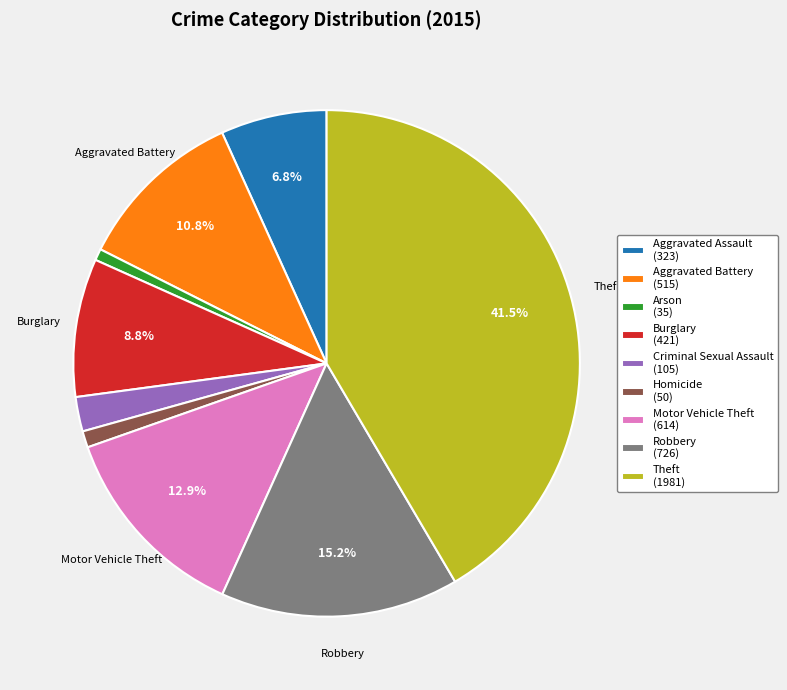

Count the number of slices in the pie.

9